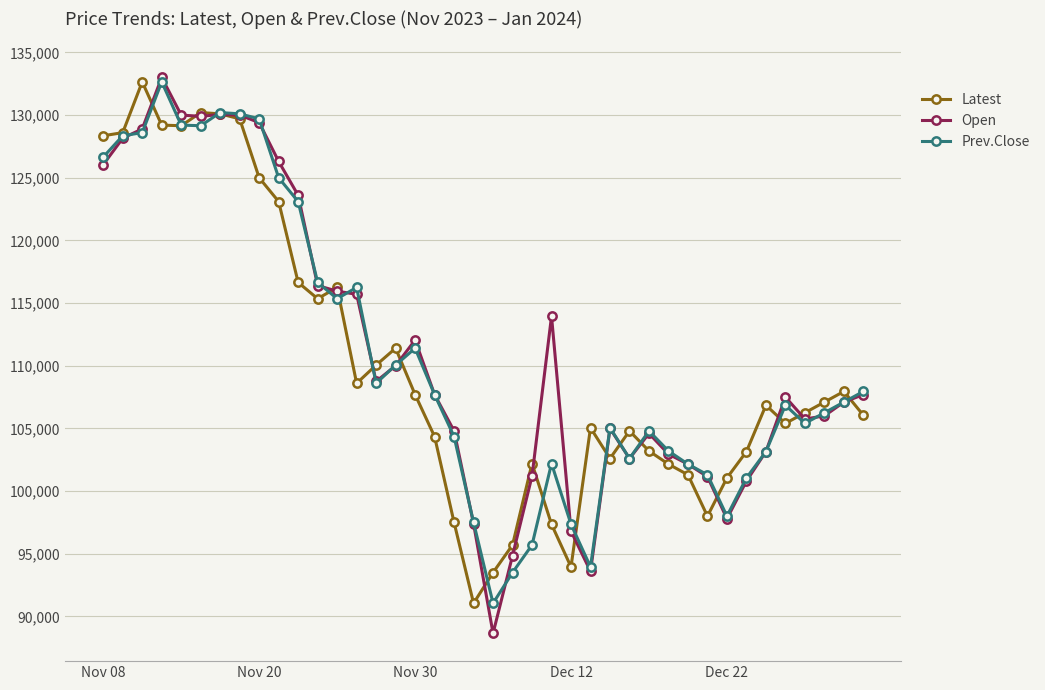

What is the minimum value for Prev.Close?

91050